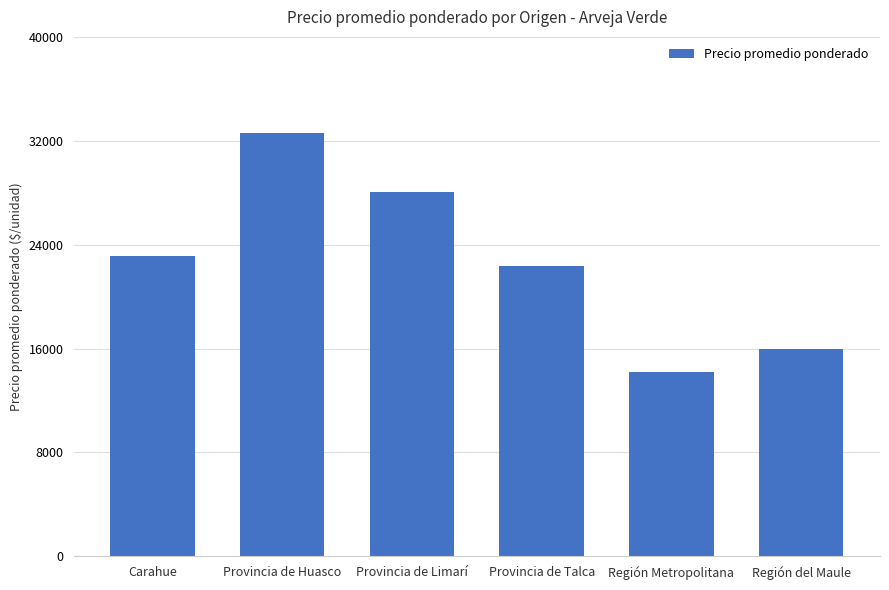

How many values are below 23155?

3